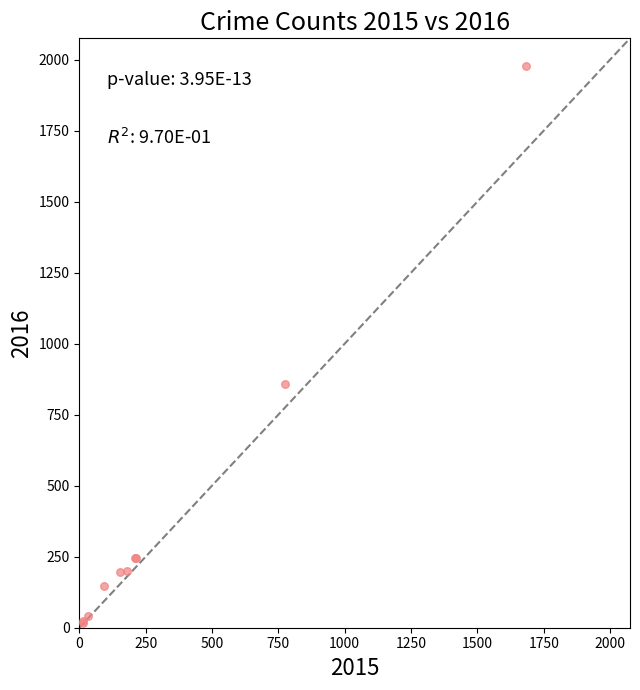

What Y value in the scatter plot is closest to 997?

858